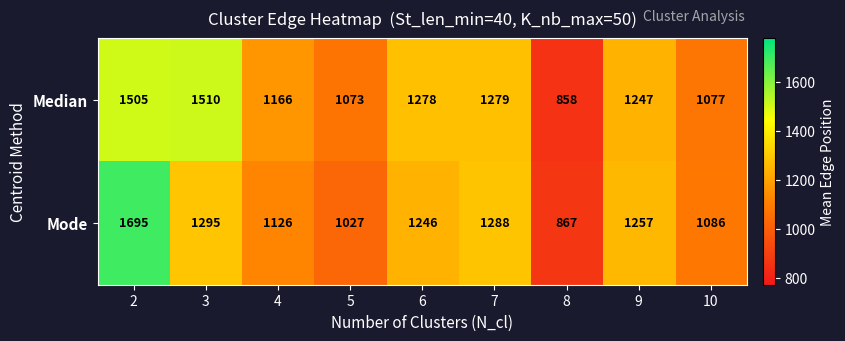

Is it true that Median equals 408 at 2?

False